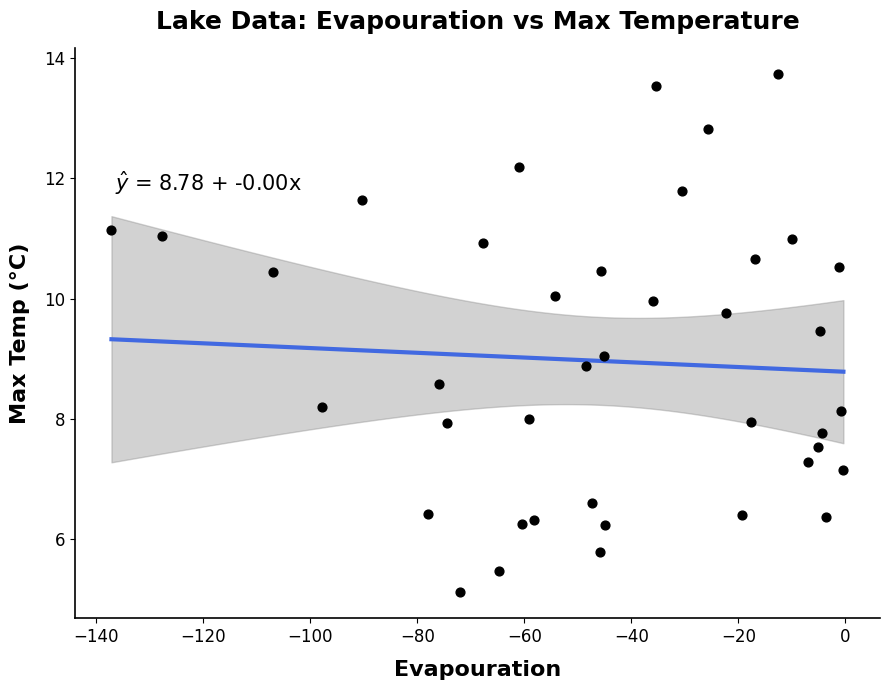

What is the range of X values (max minus min)?

136.7